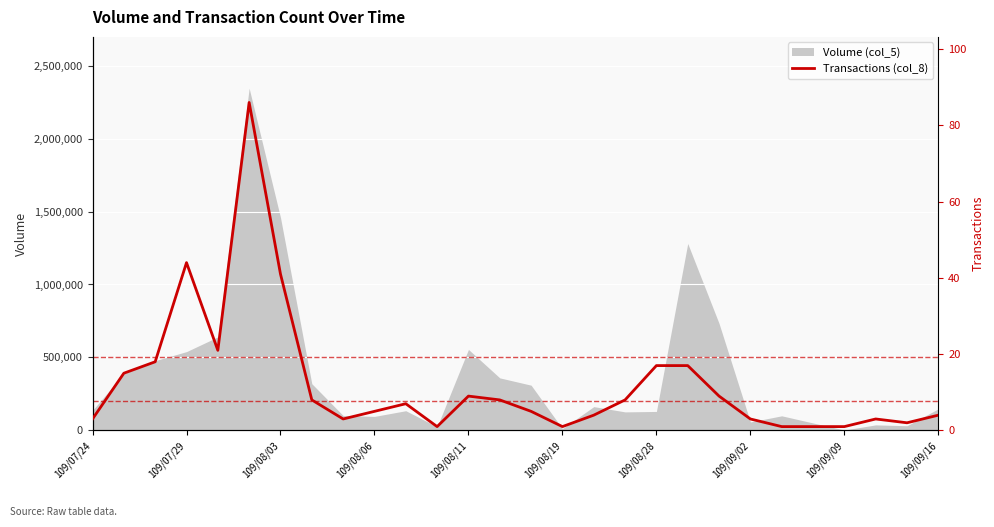

What is the label of the 6th point from the left?

109/08/19